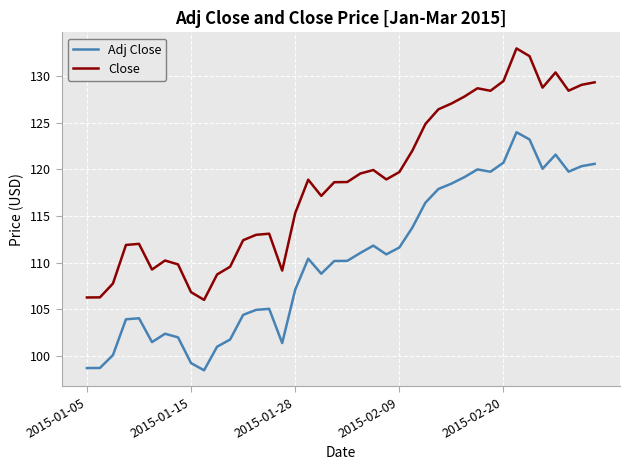

Which series has the largest total across all categories?

Close